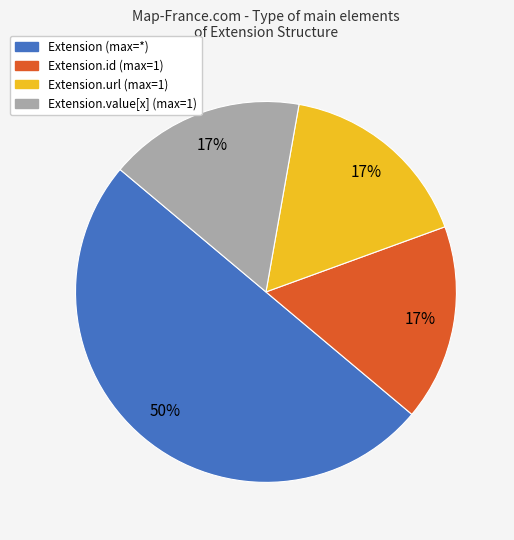

To the nearest percent, what is the average slice percentage?

25%